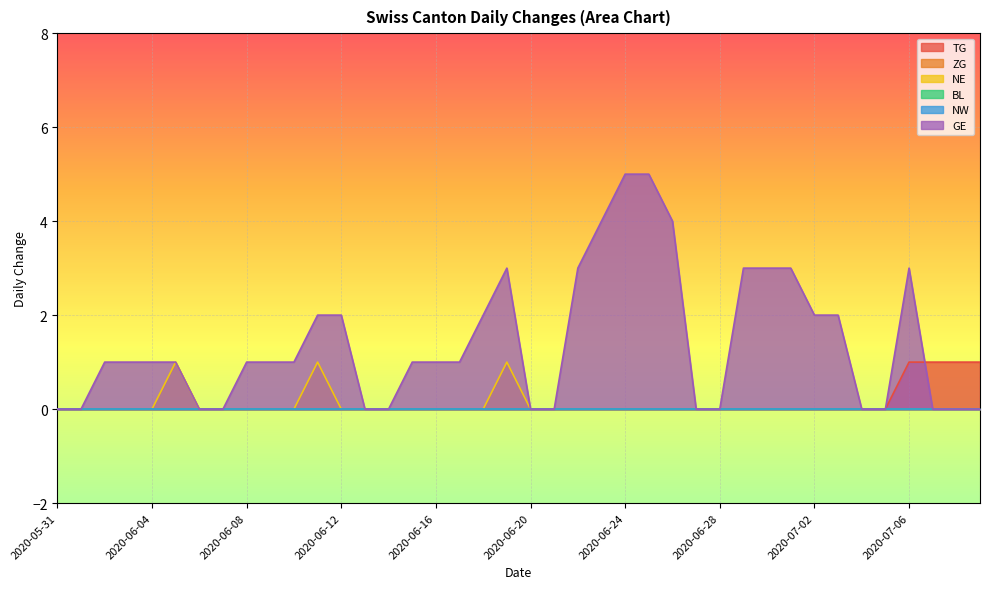

Does the chart display data point markers on the line(s)?

No